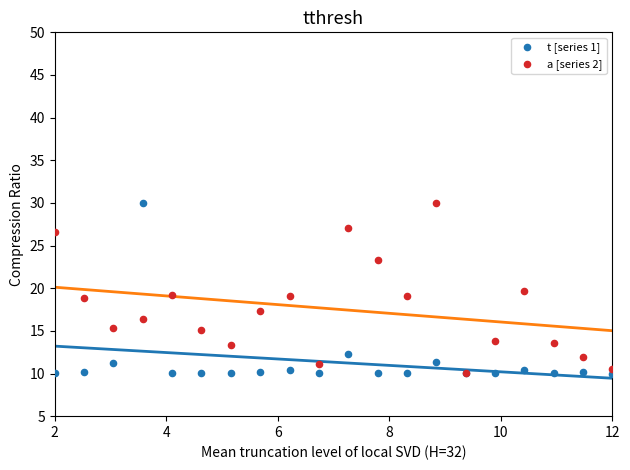

What are all the series names shown in the legend?

t [series 1], a [series 2]